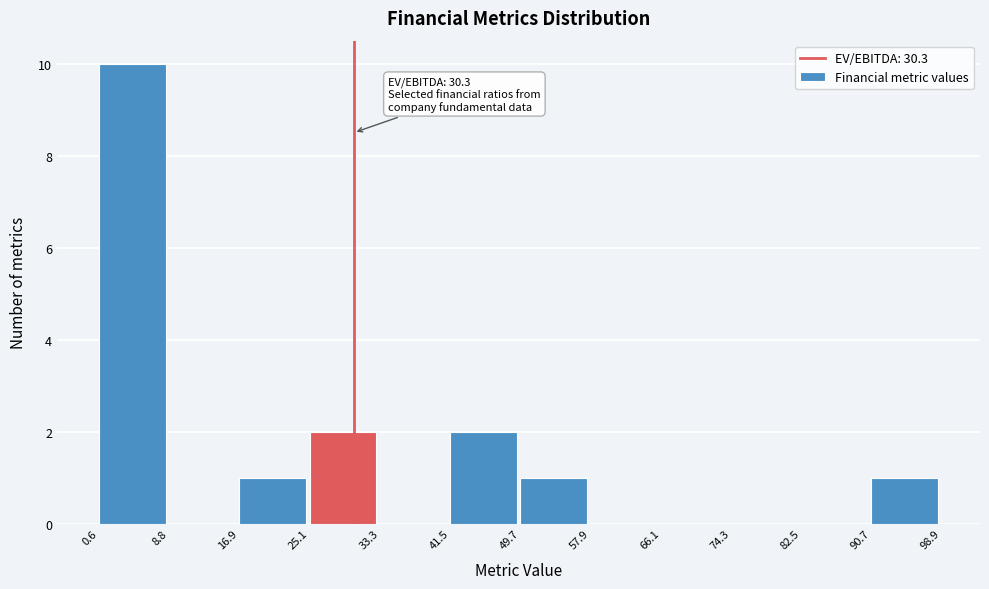

Over which range of the x-axis is the bar tallest?

0.6 to 8.8